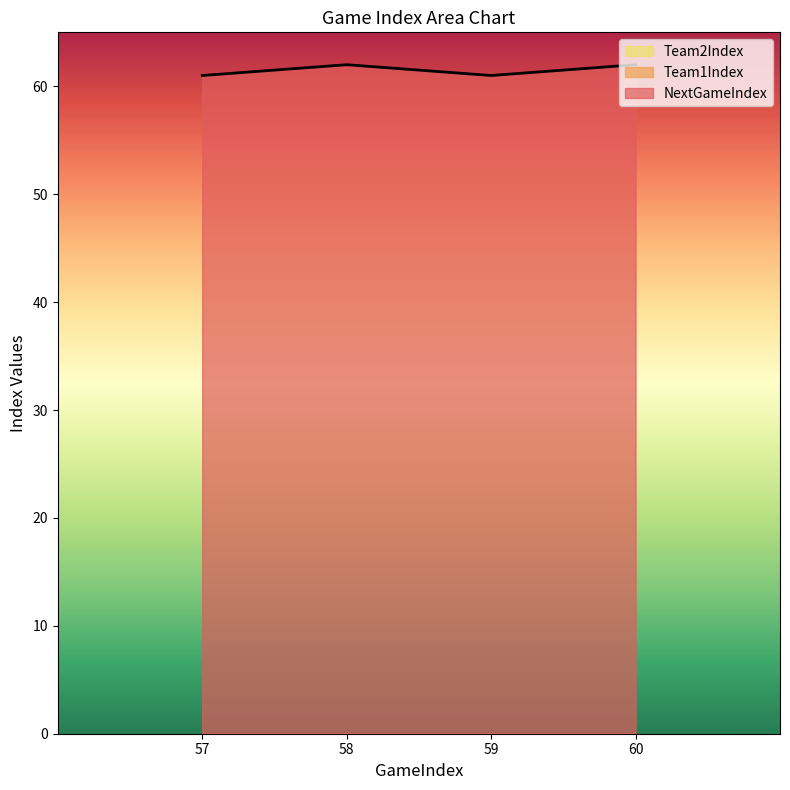

Reading right to left, transcribe all the data shown in this chart.

NextGameIndex: 60=62	59=61	58=62	57=61
Team1Index: 60=0	59=0	58=0	57=0
Team2Index: 60=0	59=0	58=0	57=0